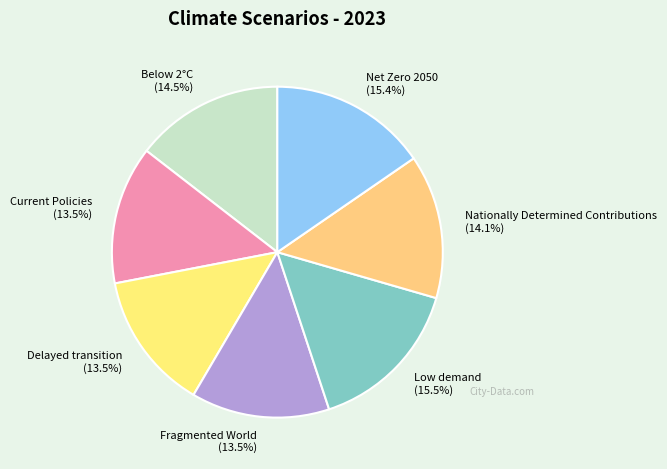

To the nearest percent, what is the combined percentage of Net Zero 2050 and Delayed transition?

29%